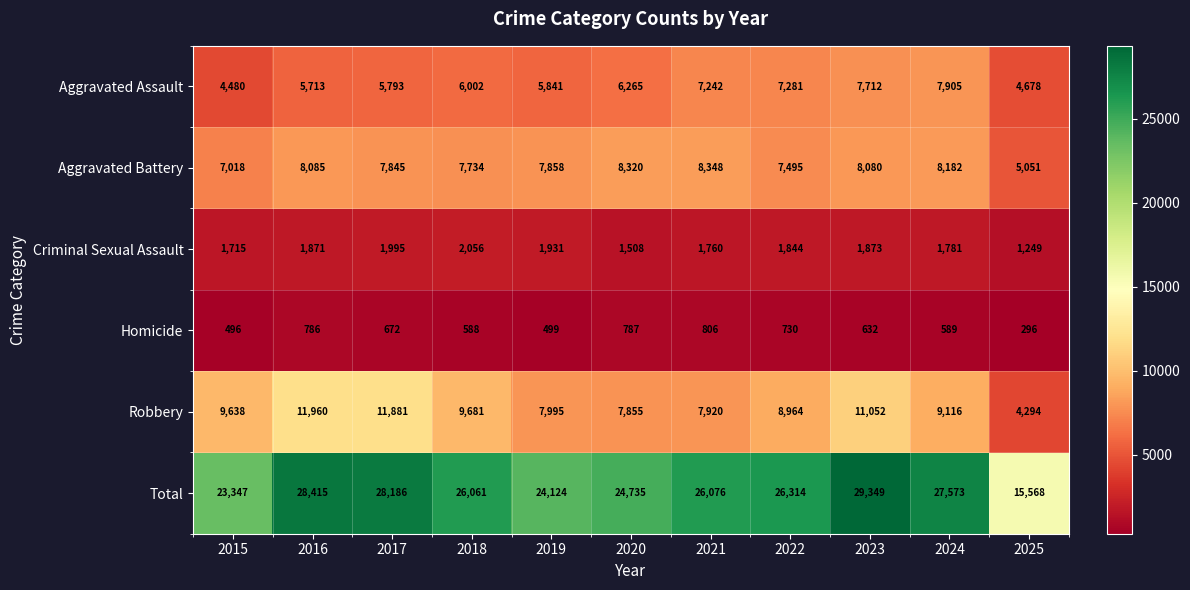

List the series in order of their peak value, highest first.

Total, Robbery, Aggravated Battery, Aggravated Assault, Criminal Sexual Assault, Homicide